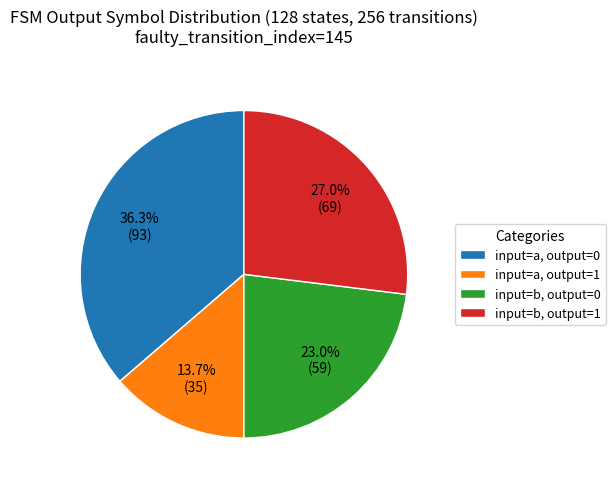

Is there a majority slice in this chart?

No